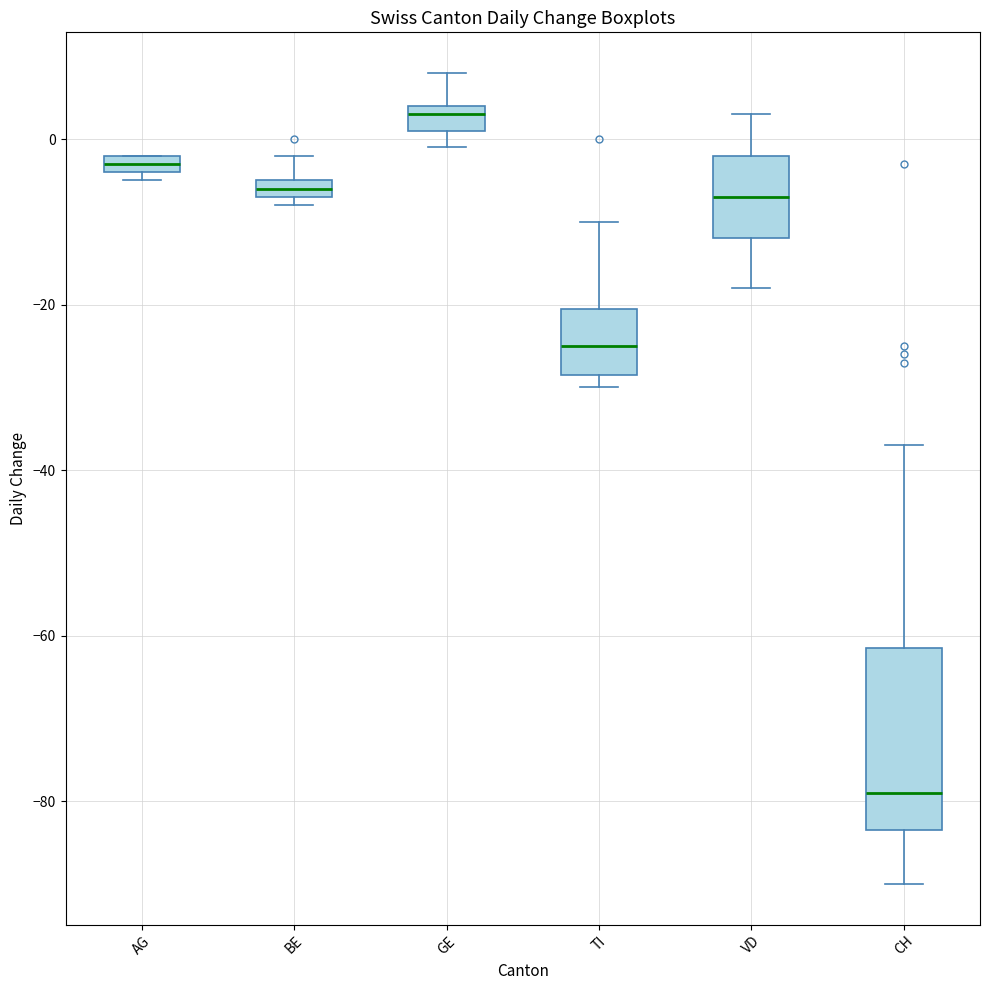

Comparing the boxes themselves (not the whiskers), which one is the tallest?

CH